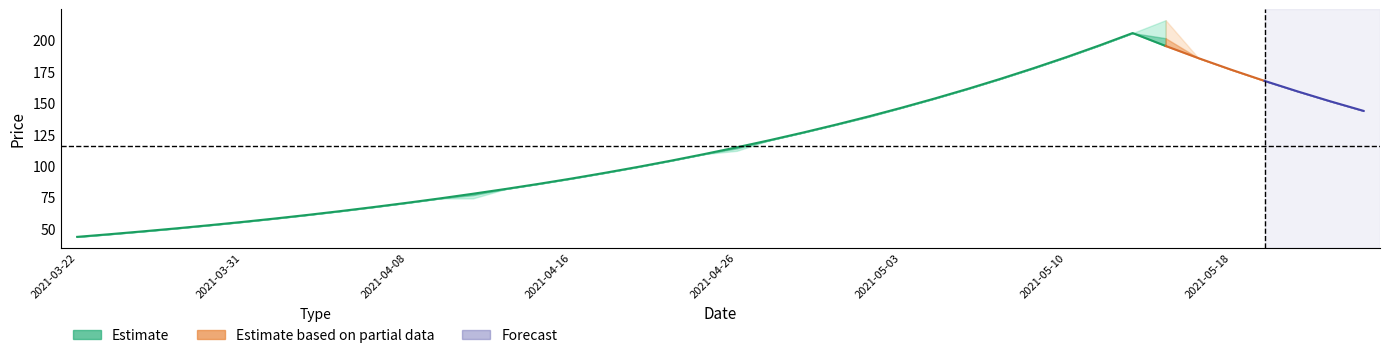

What is the difference between the maximum and minimum values in the low series?

162.1